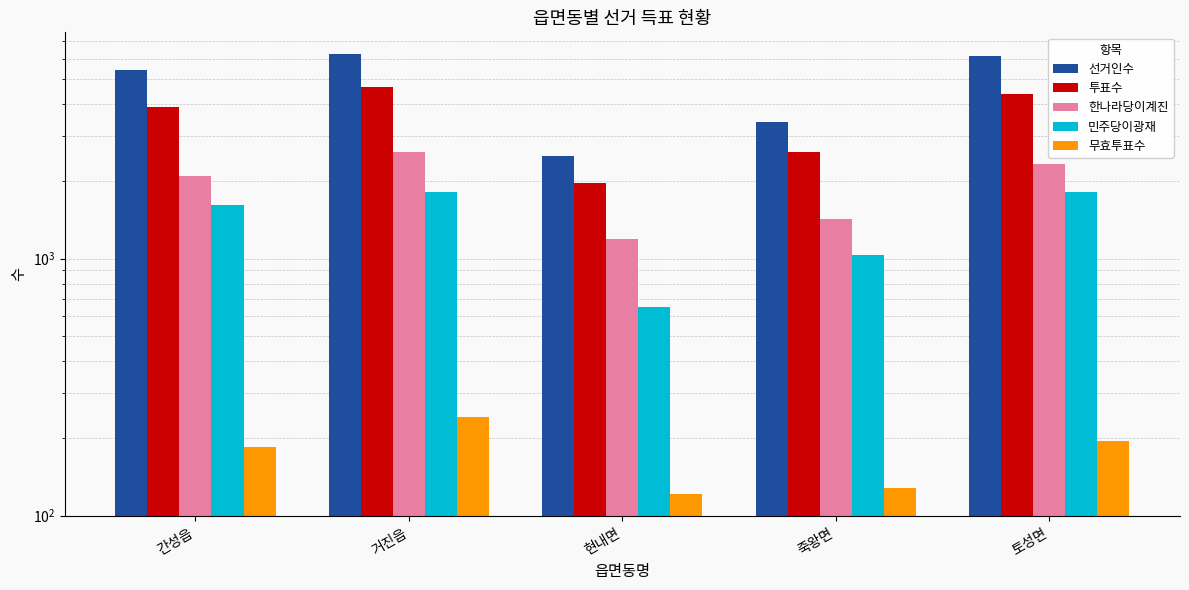

How many bars are there in each group?

5